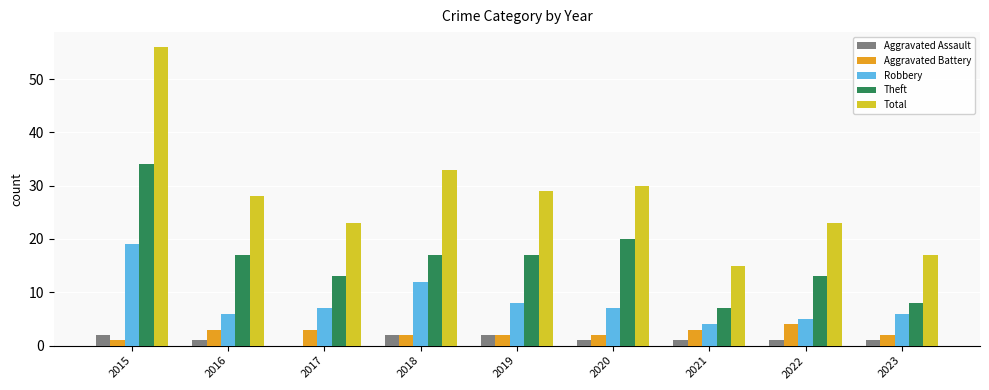

What value does the Aggravated Battery series have at 2018?

2